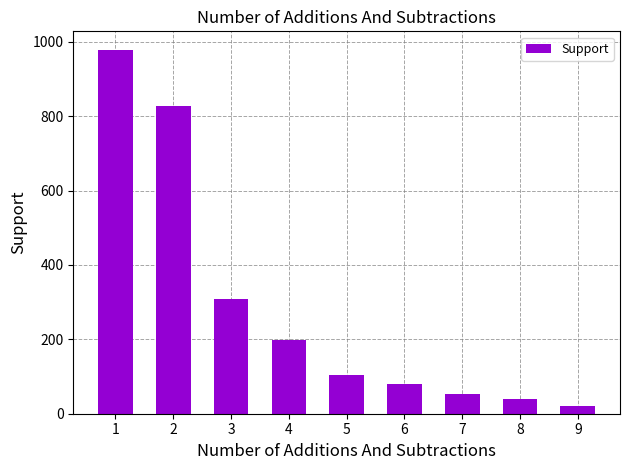

What is the sum of the values at 7 and 4?

250